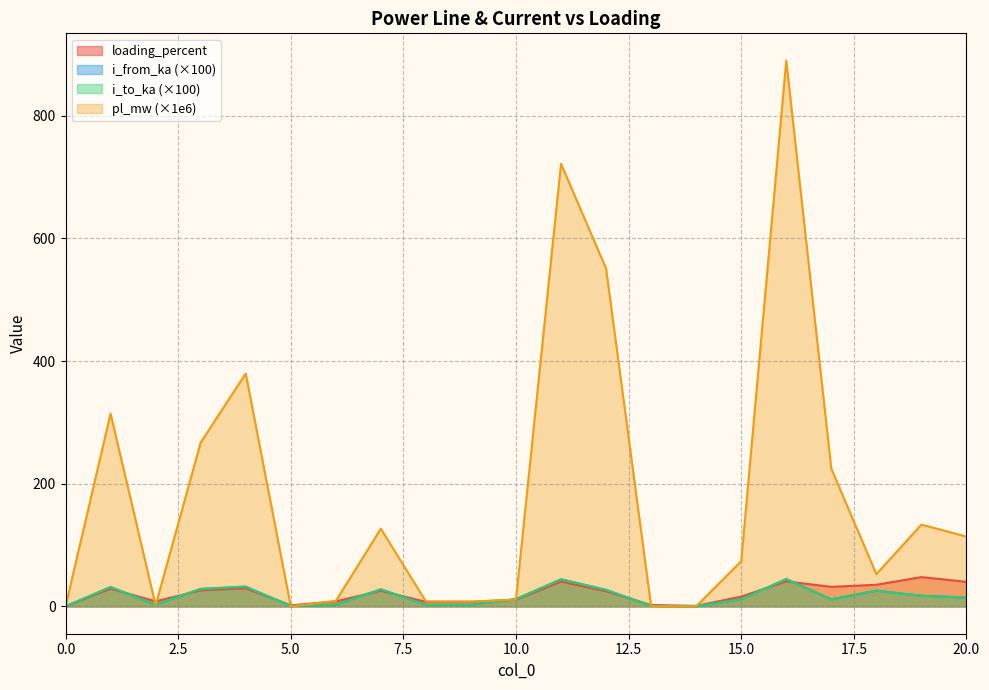

At which label is loading_percent closest to 23?

12